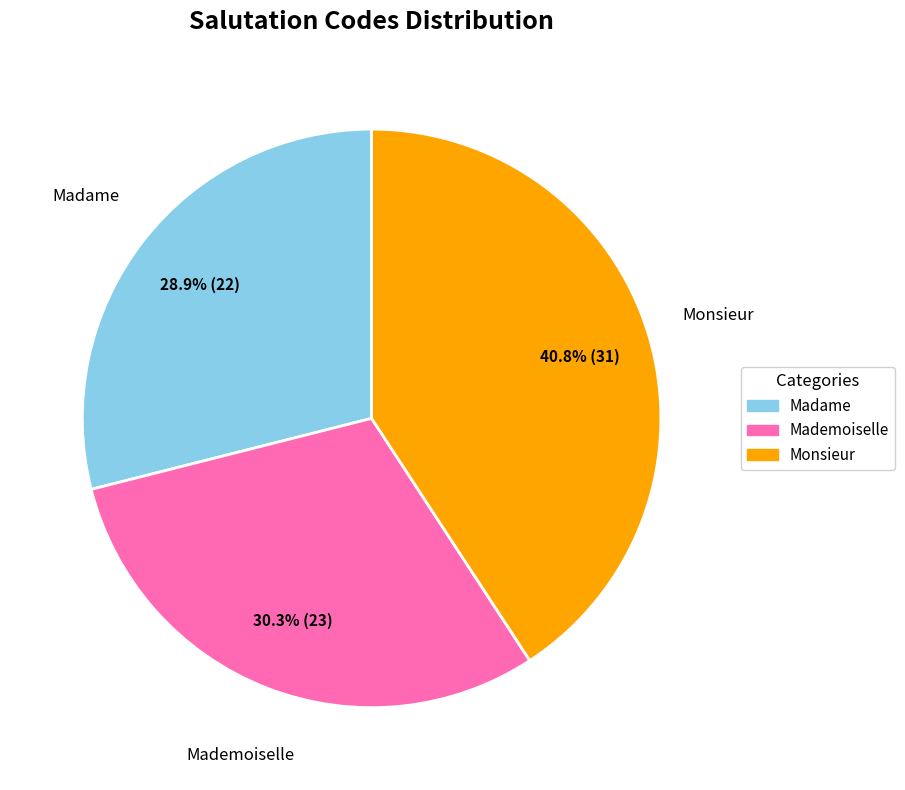

To the nearest percent, what percentage of the pie is Monsieur?

41%